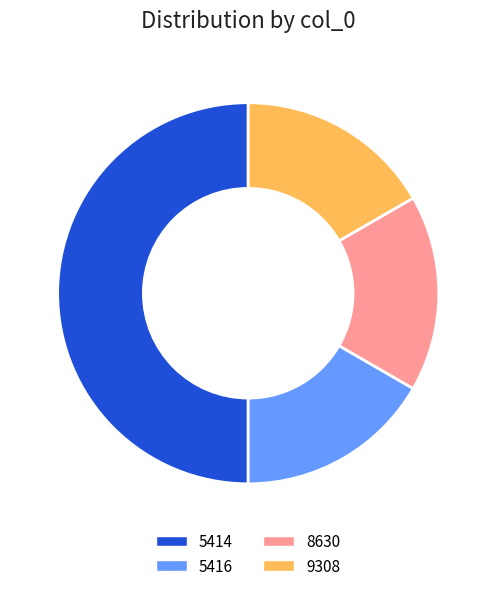

Does 5416 account for over 50% of the chart?

No